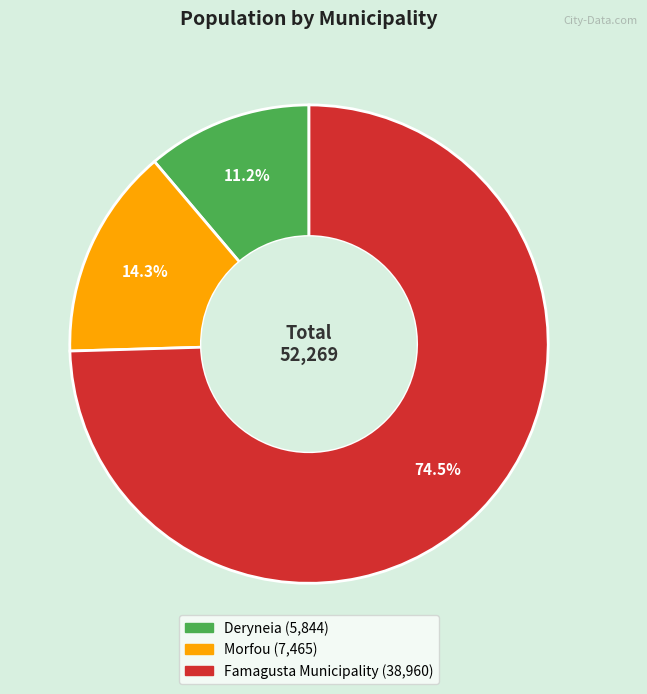

To the nearest percent, what is the difference between the Deryneia and Famagusta Municipality slice percentages?

63%